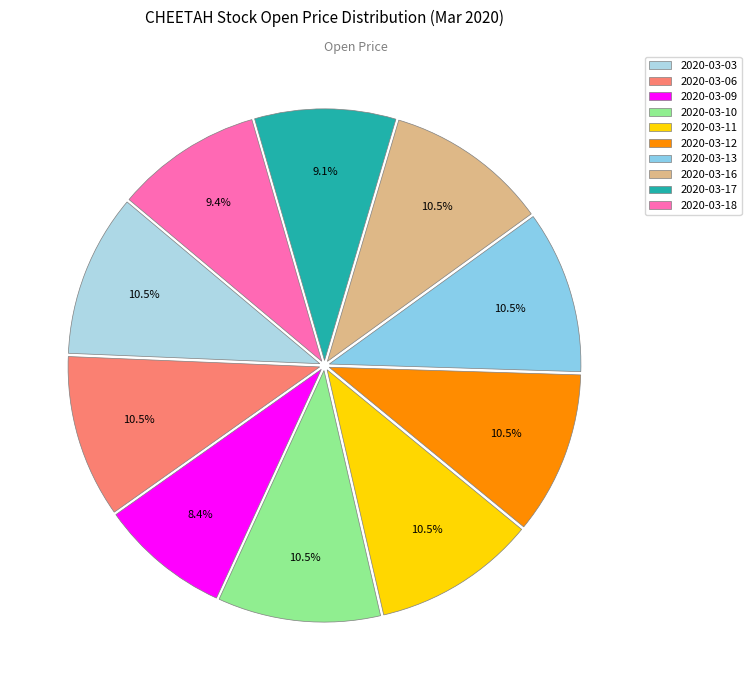

To the nearest percent, what percentage of the pie is 2020-03-11?

10%